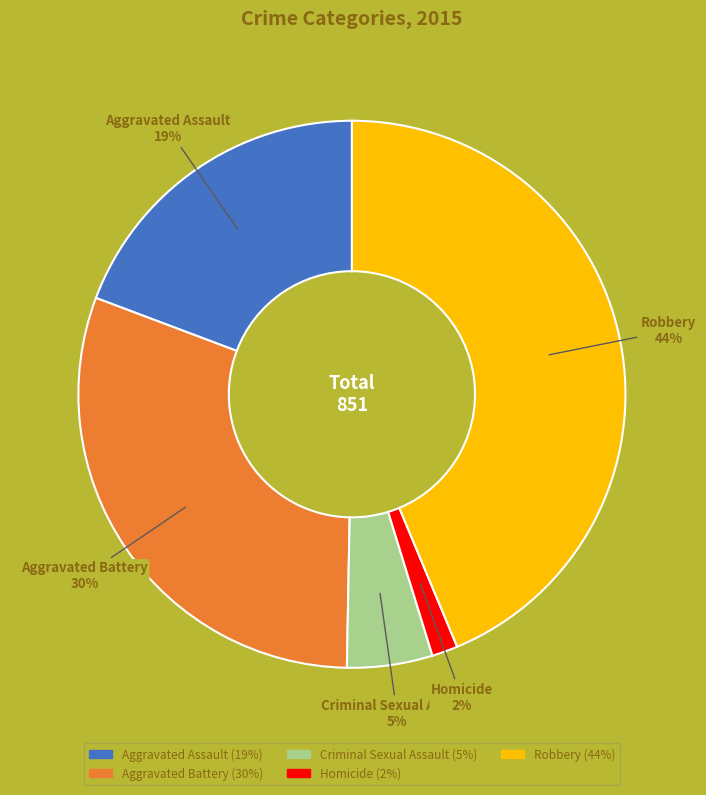

Combined, do Aggravated Assault and Robbery account for over 50%?

Yes